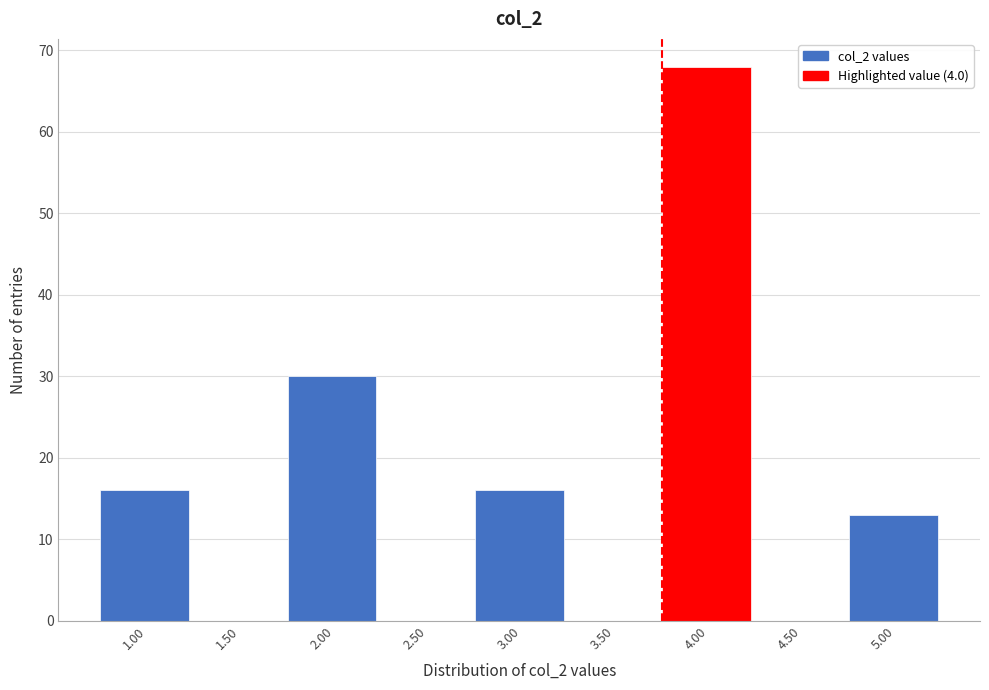

Reading left to right, what are all the values shown in this chart?

1.00=16	1.50=0	2.00=30	2.50=0	3.00=16	3.50=0	4.00=68	4.50=0	5.00=13